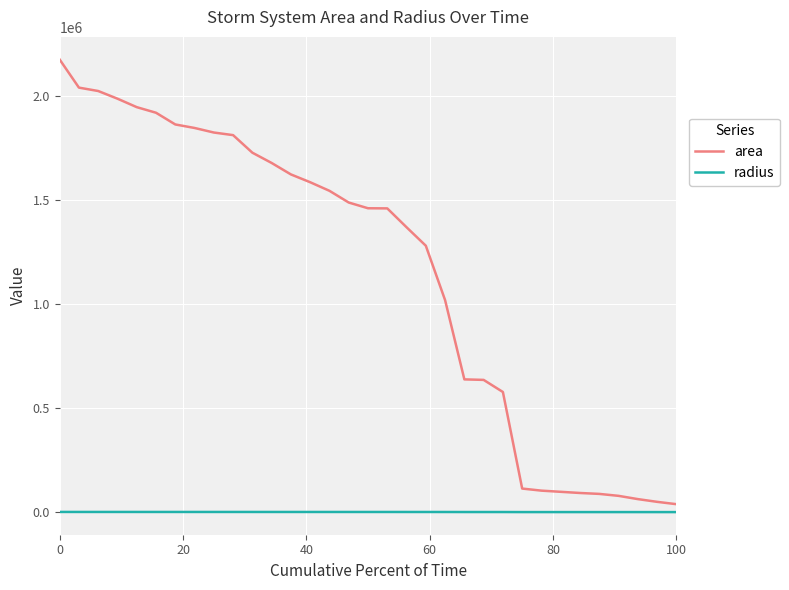

Rank the series by their average value, from highest to lowest.

area, radius